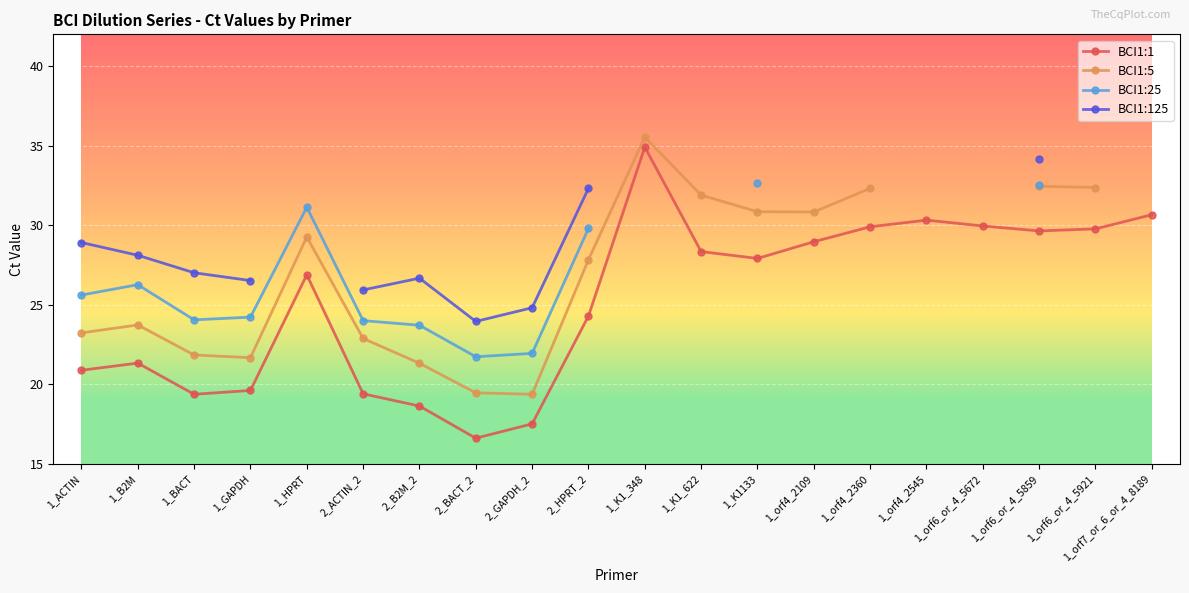

Is it true that BCI1:1 equals 5.3 at 2_ACTIN_2?

False